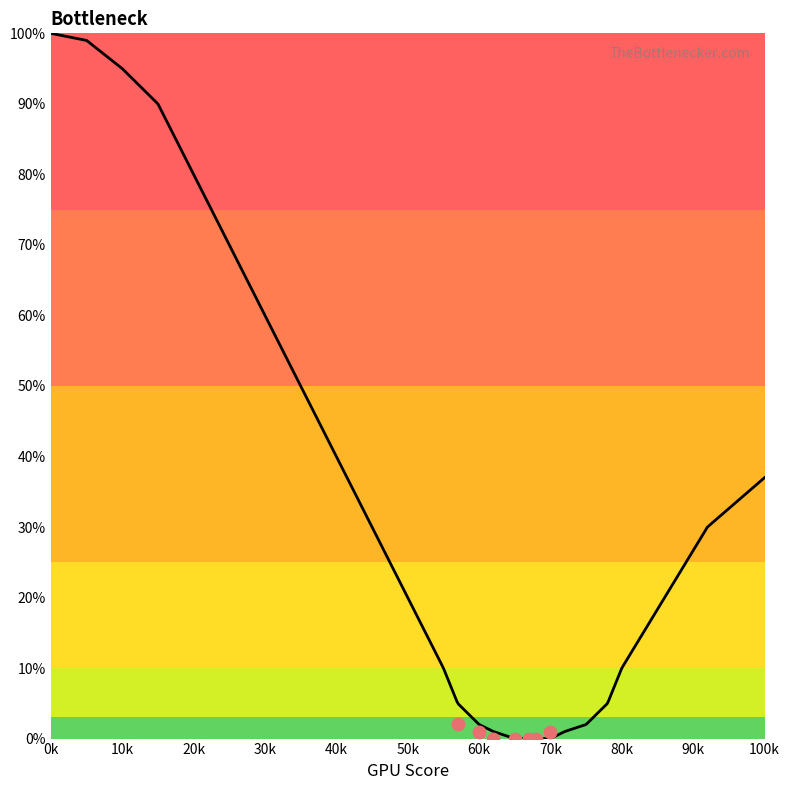

Approximately how many times larger is the value at 5 compared to 80?

9.9